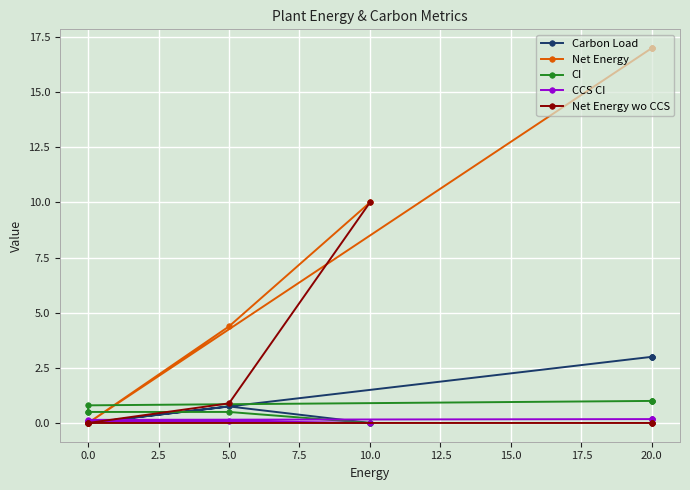

How many lines are shown in the chart?

5